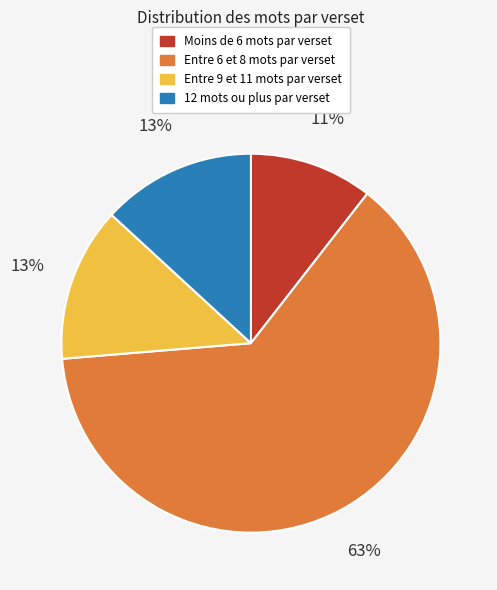

Is there a majority slice in this chart?

Yes